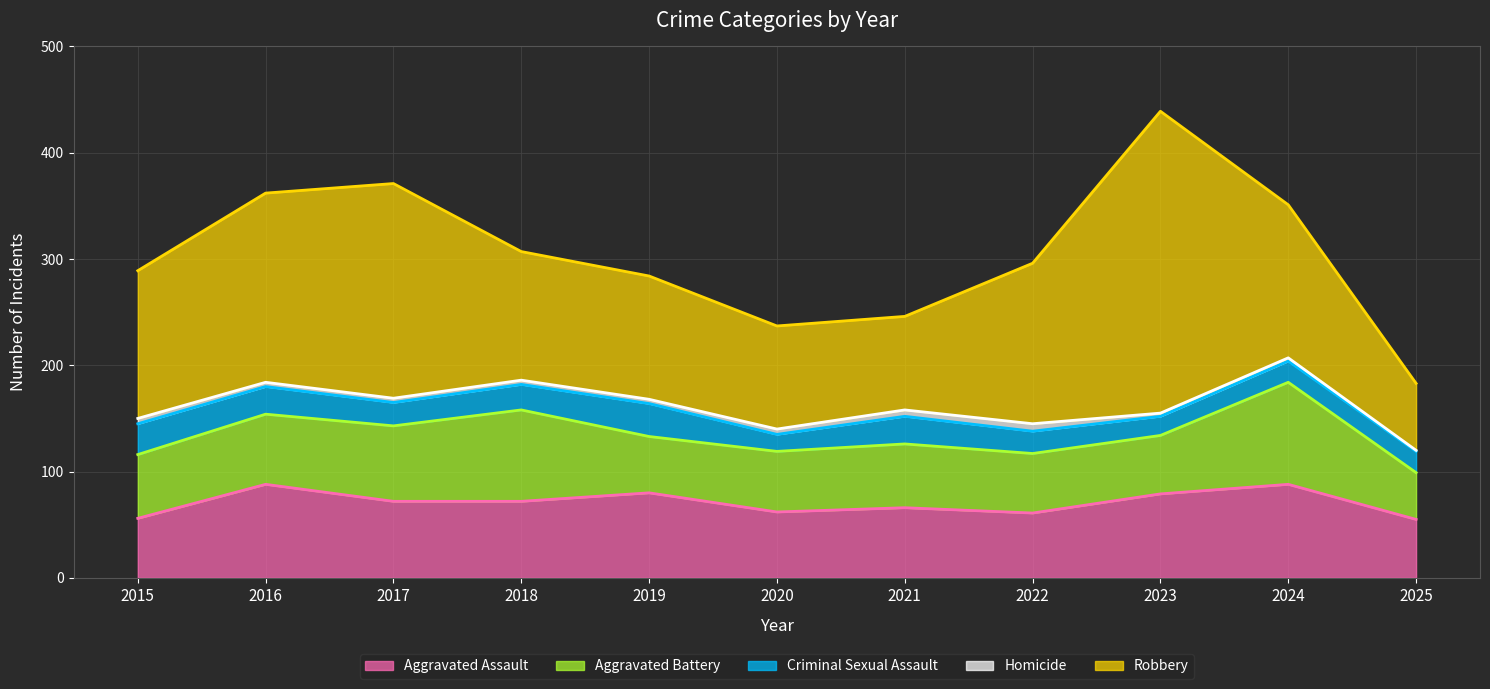

Where is Homicide nearest to the value 4?

2016